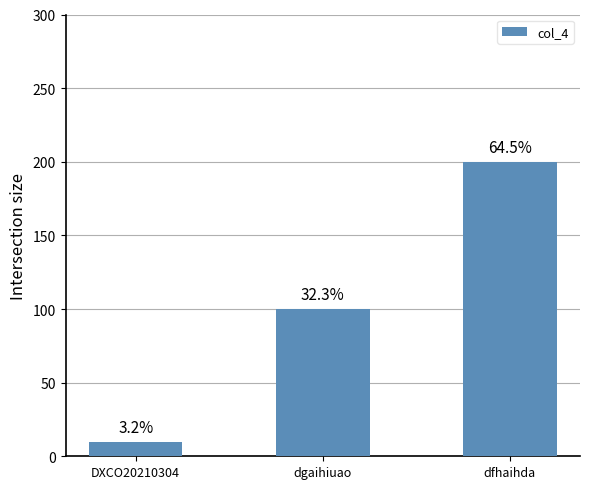

What is the value of the 3rd bar from the left?

200